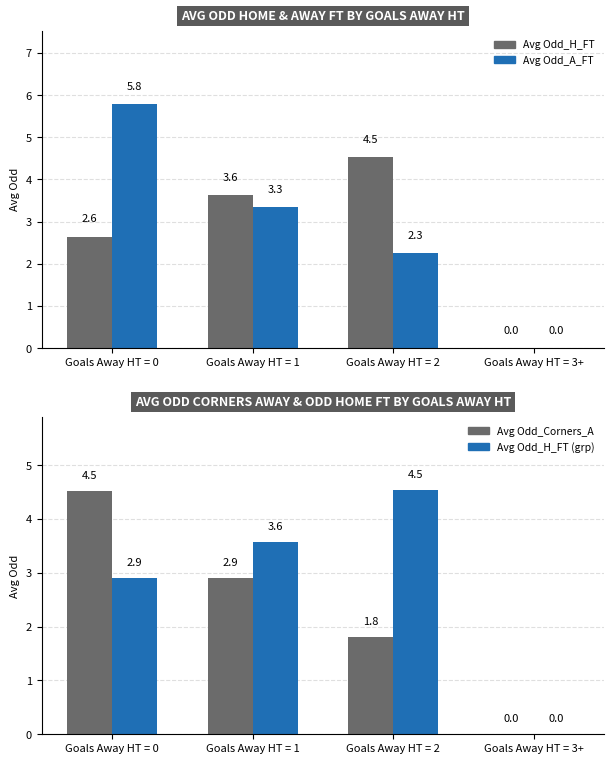

At which category is the sum across all series the highest?

Goals Away HT = 0